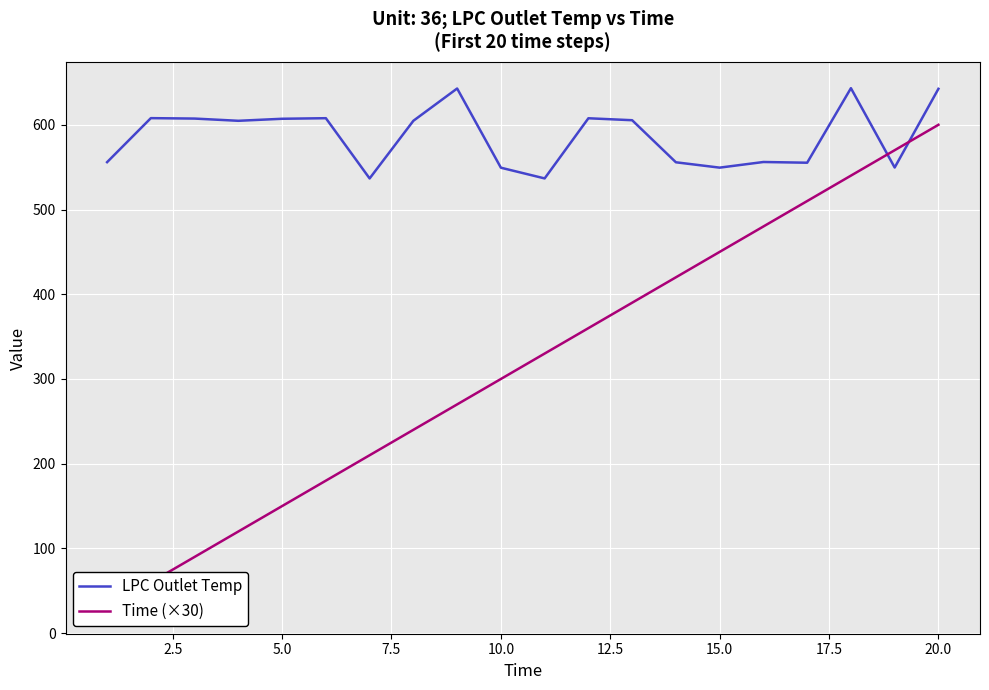

What is the highest value of the LPC Outlet Temp series?

643.2